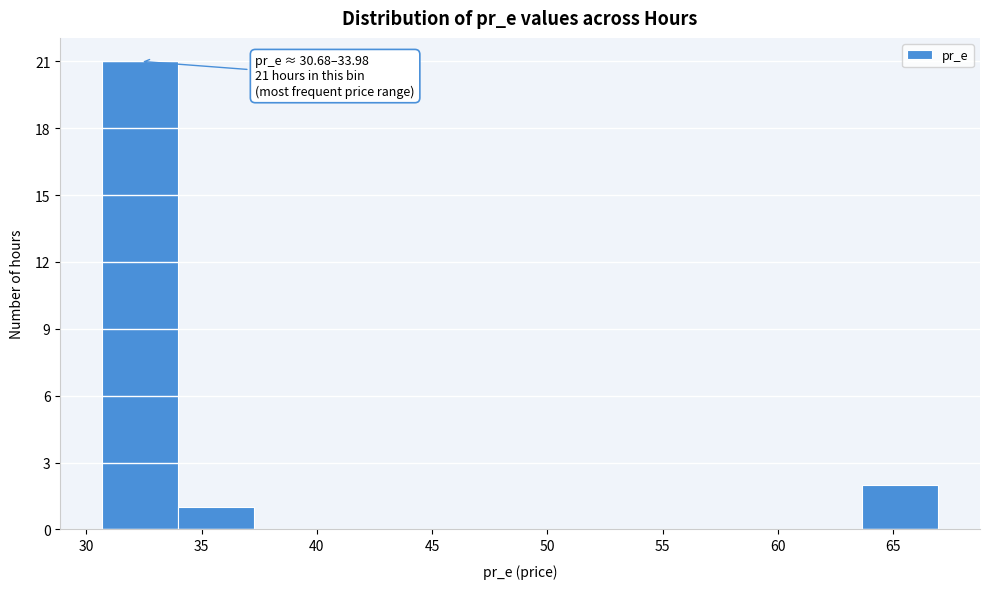

Over which range of the x-axis is the bar tallest?

30.5 to 34.0